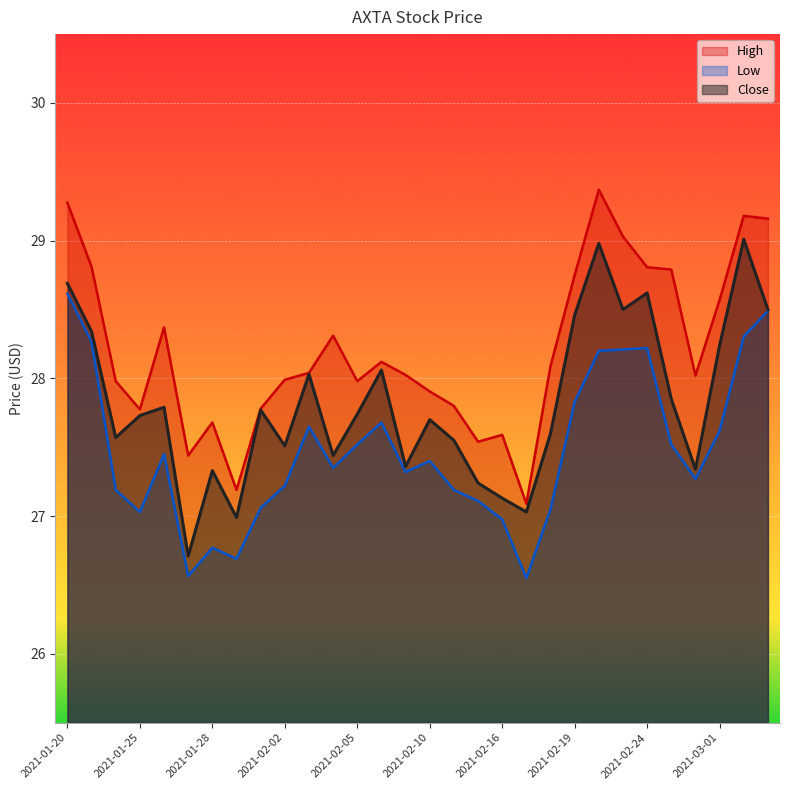

At which category is the sum across all series the highest?

2021-01-20